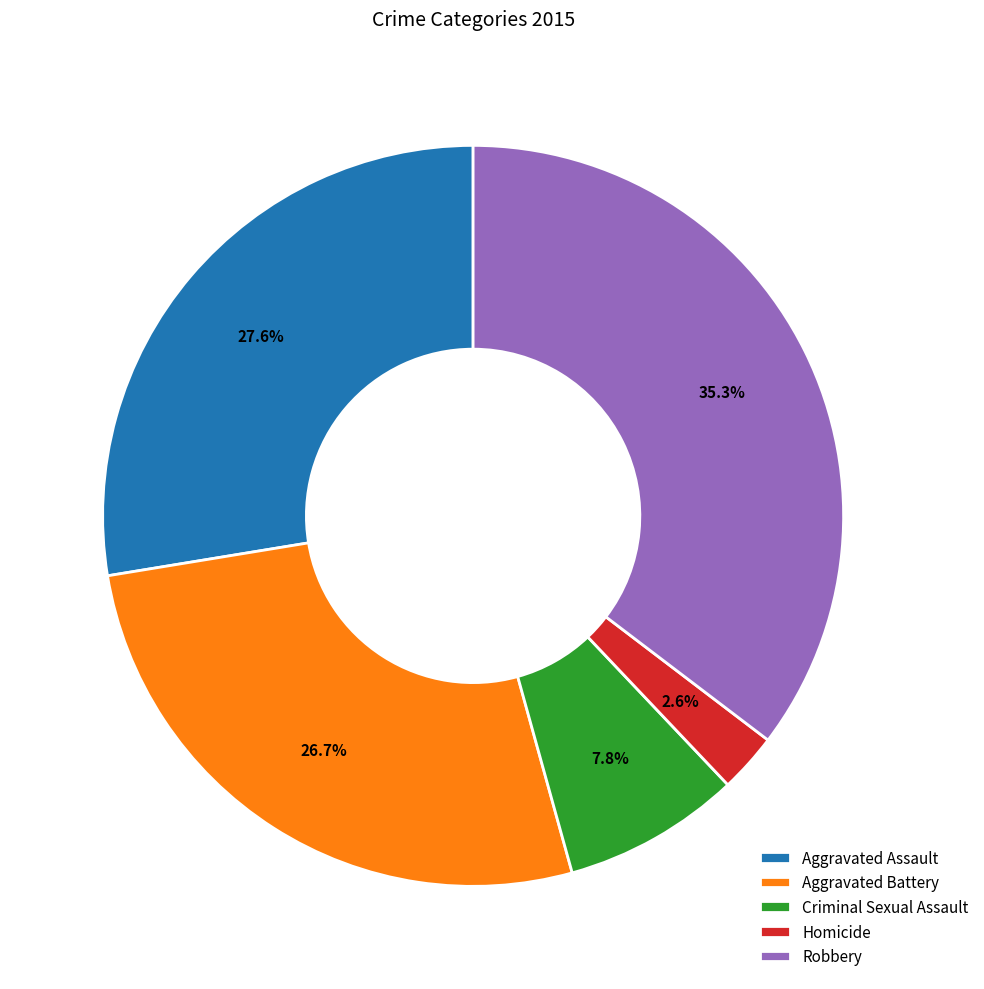

How many segments does this pie chart have?

5